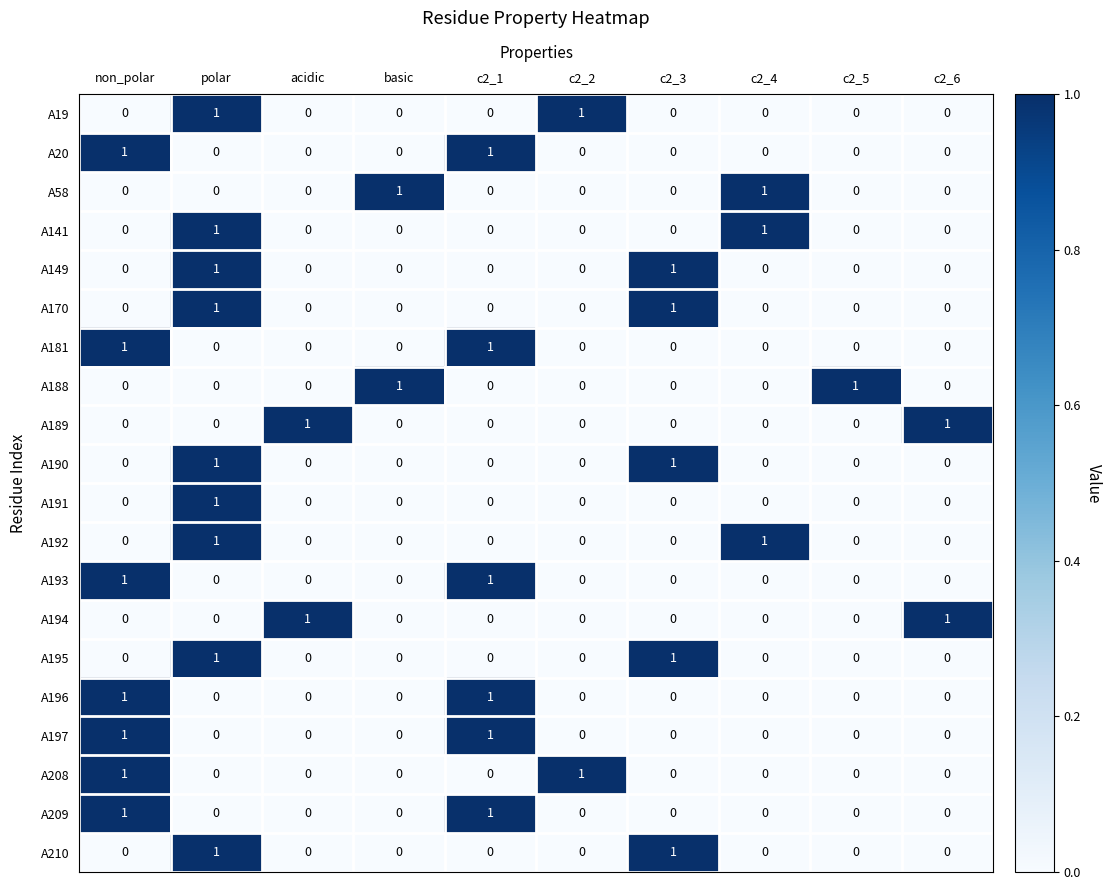

True or false: A192 has a value of 0 at acidic.

True